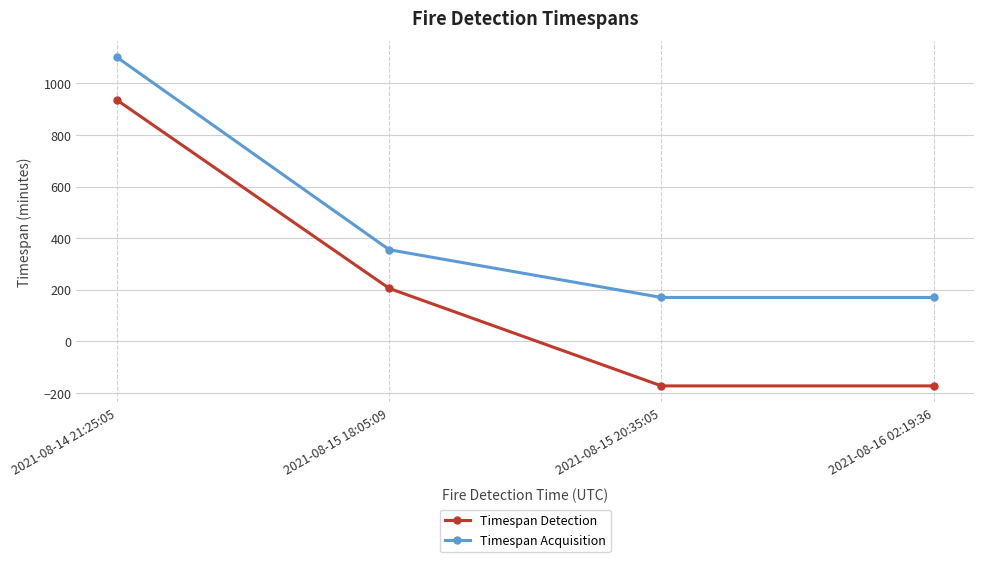

True or false: Timespan Acquisition and Timespan Detection cross at least once.

False